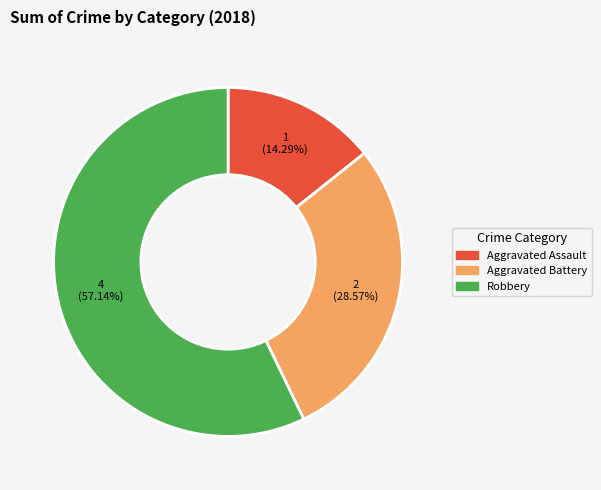

Rank the categories by value from lowest to highest.

Aggravated Assault, Aggravated Battery, Robbery